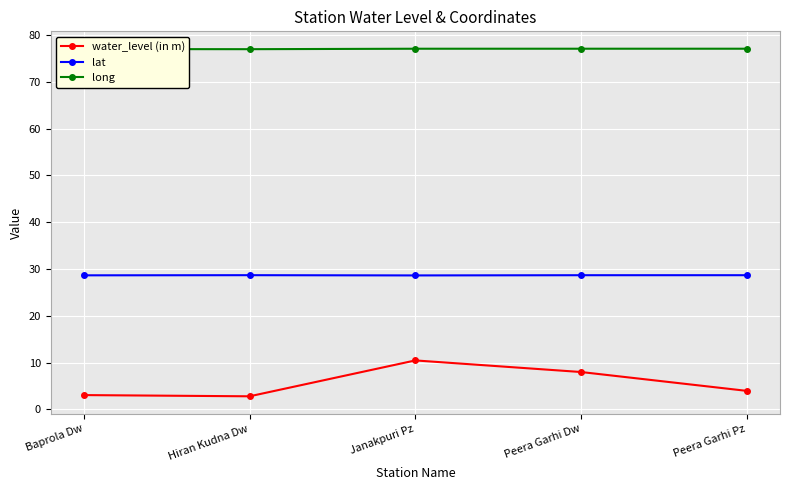

What is the label of the 2nd point from the right?

Peera Garhi Dw